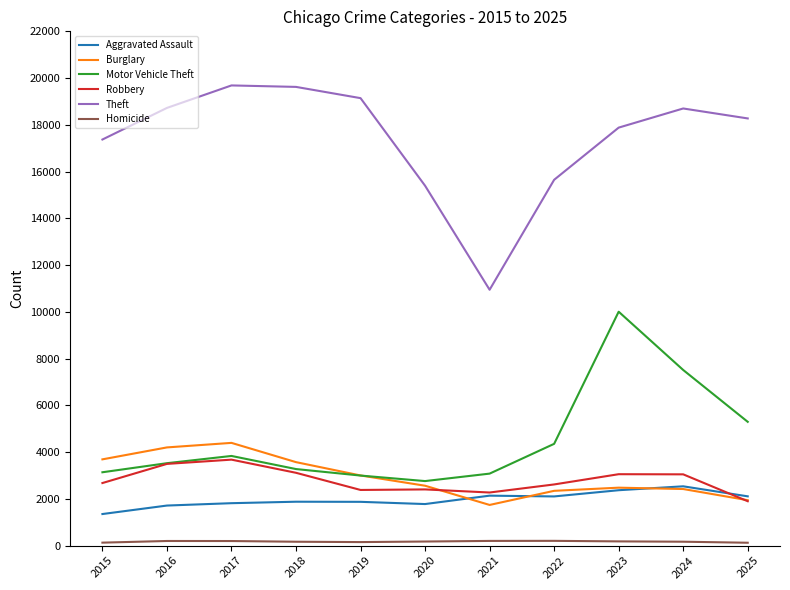

At how many categories does at least one series exceed 7026?

11